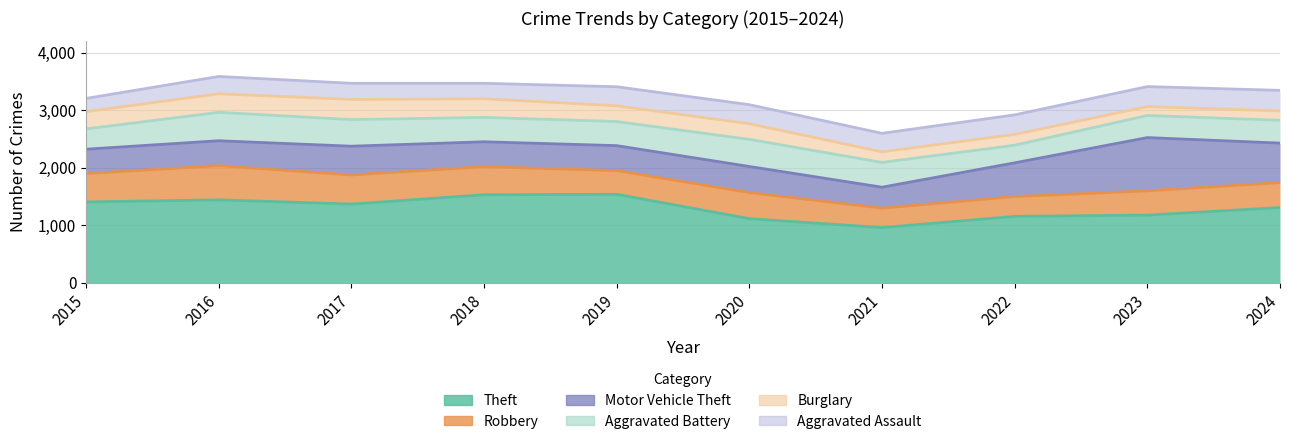

At which category does the chart reach its peak across all series?

2019